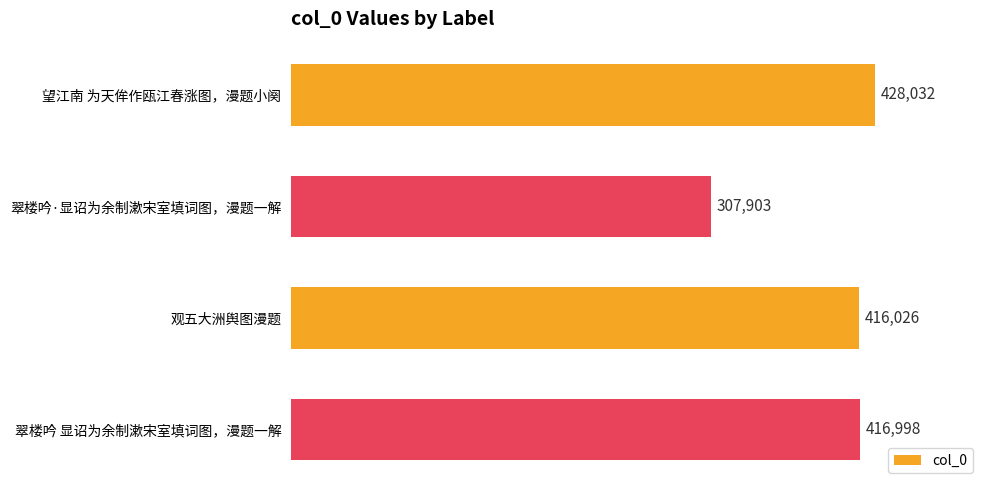

What is the sum of all values?

1568959